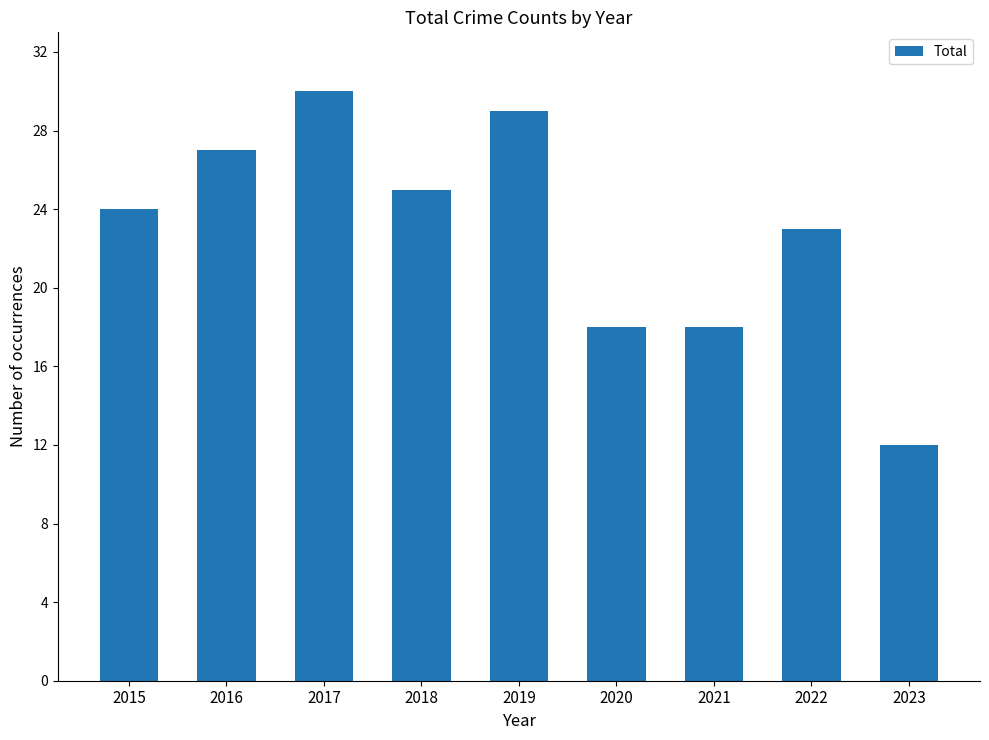

Between 2022 and 2020, which is larger?

2022